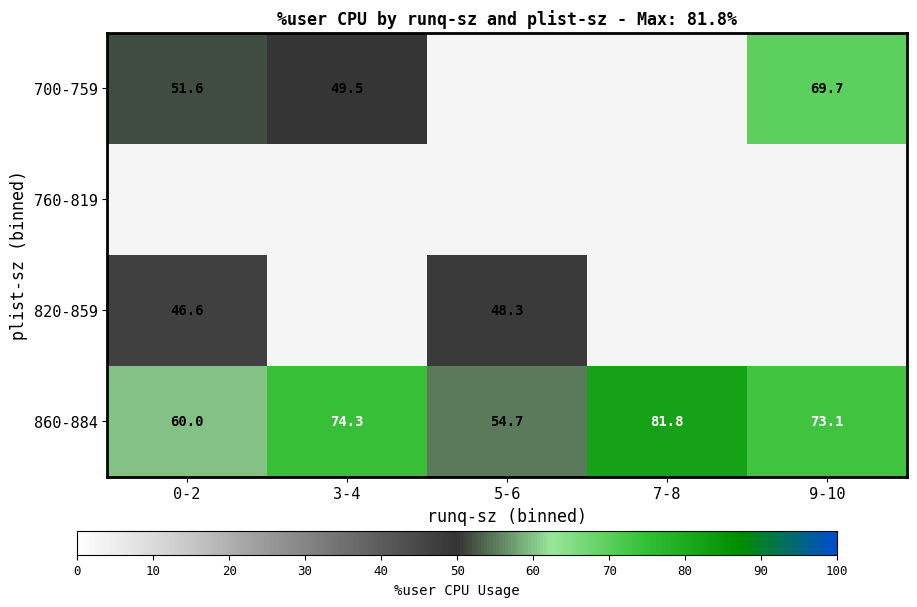

What is the greatest value displayed?

81.8